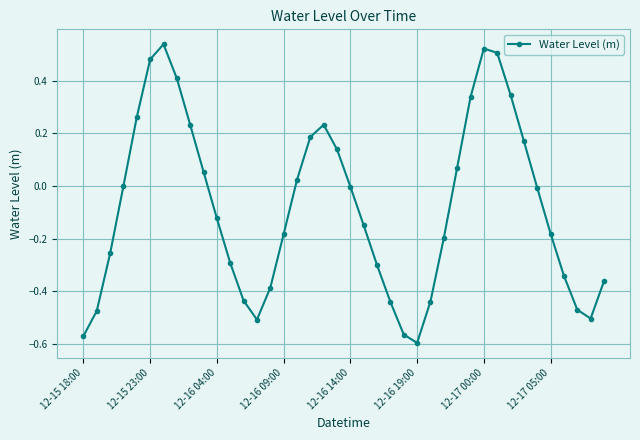

What is the sum of all values?

-3.3